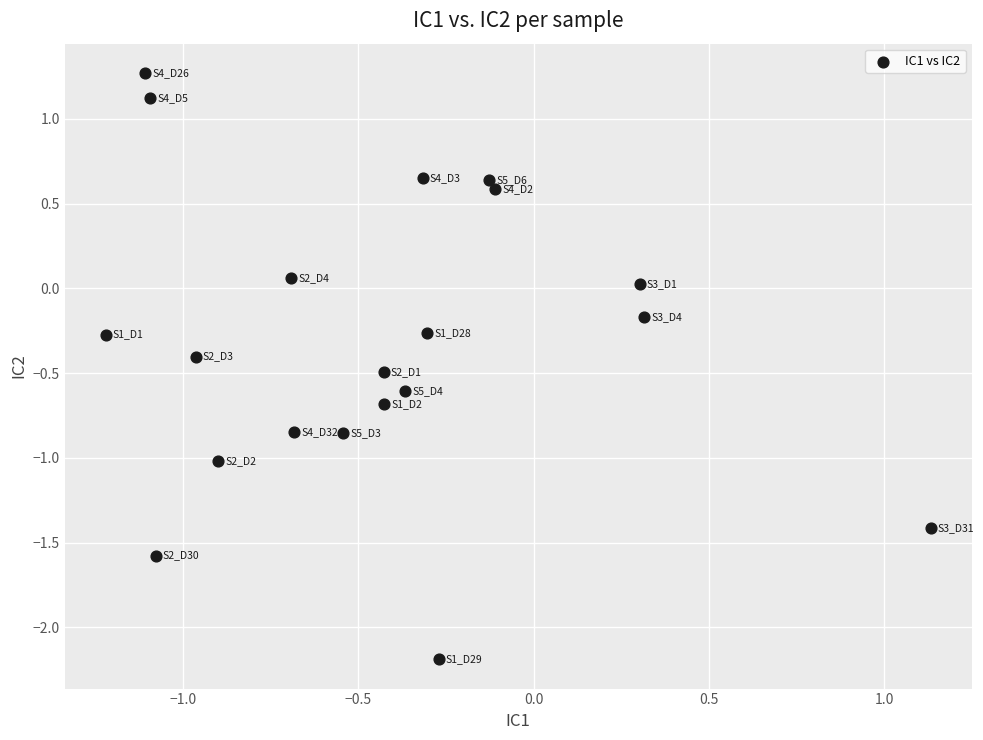

What is the range of X values (max minus min)?

2.4